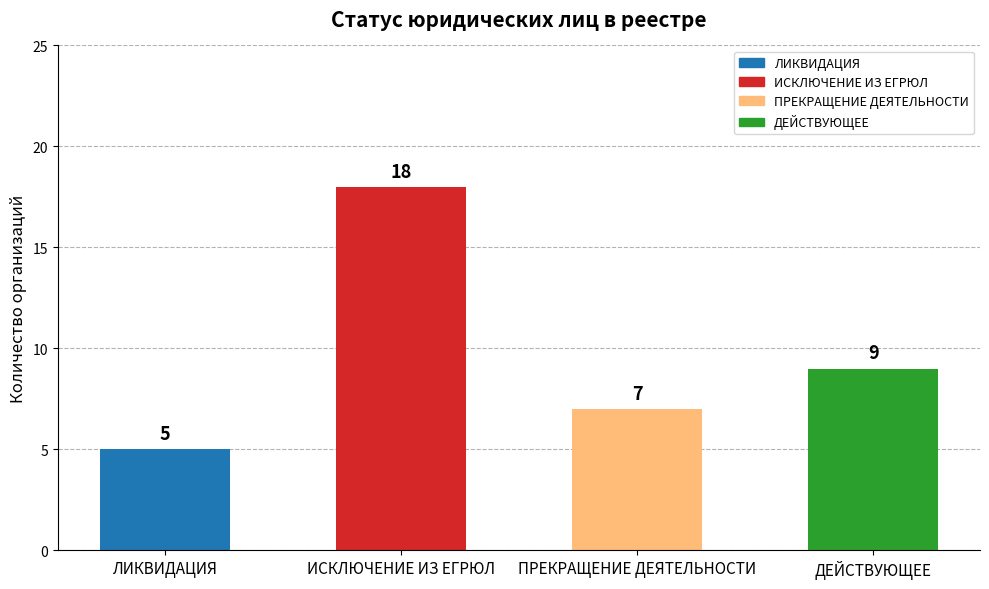

What is the change in value from ЛИКВИДАЦИЯ to ПРЕКРАЩЕНИЕ ДЕЯТЕЛЬНОСТИ?

+2